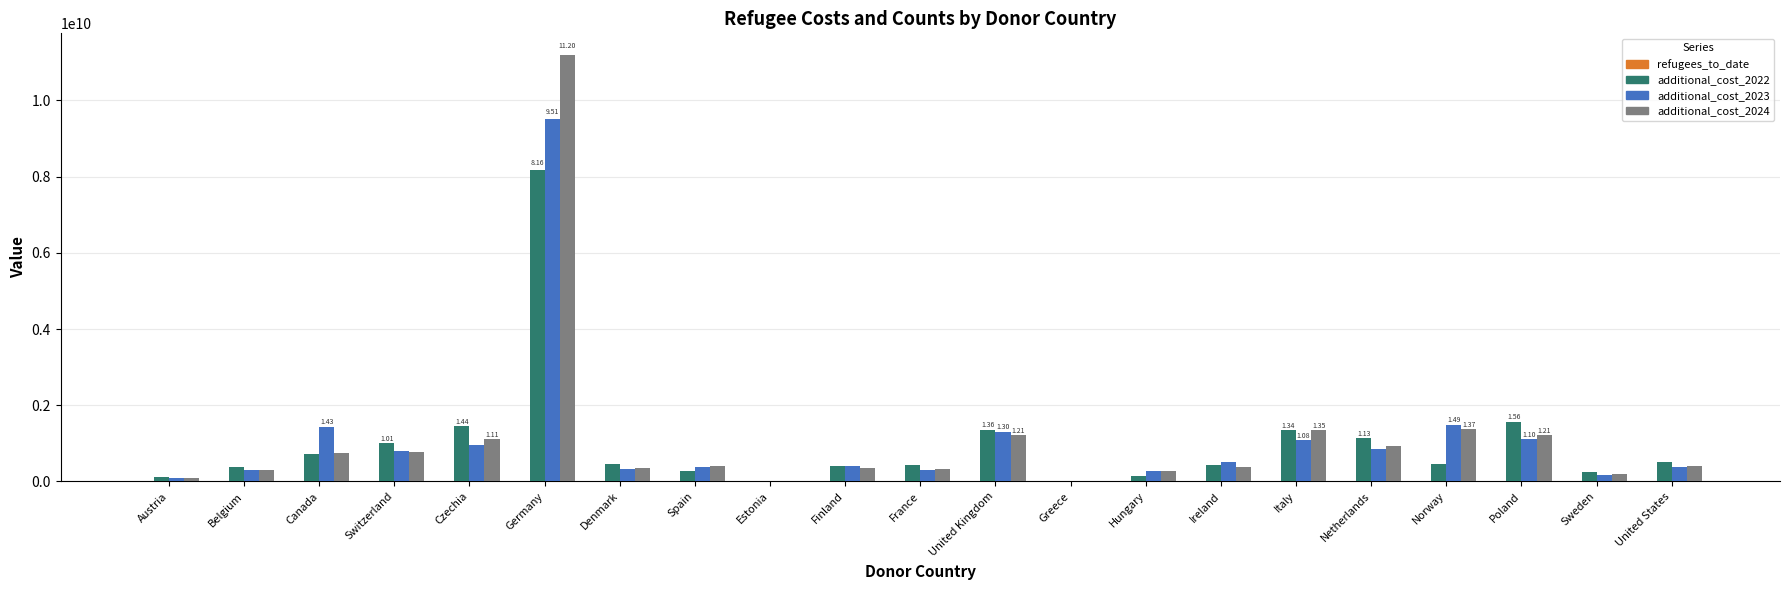

How many distinct data groups are displayed?

4